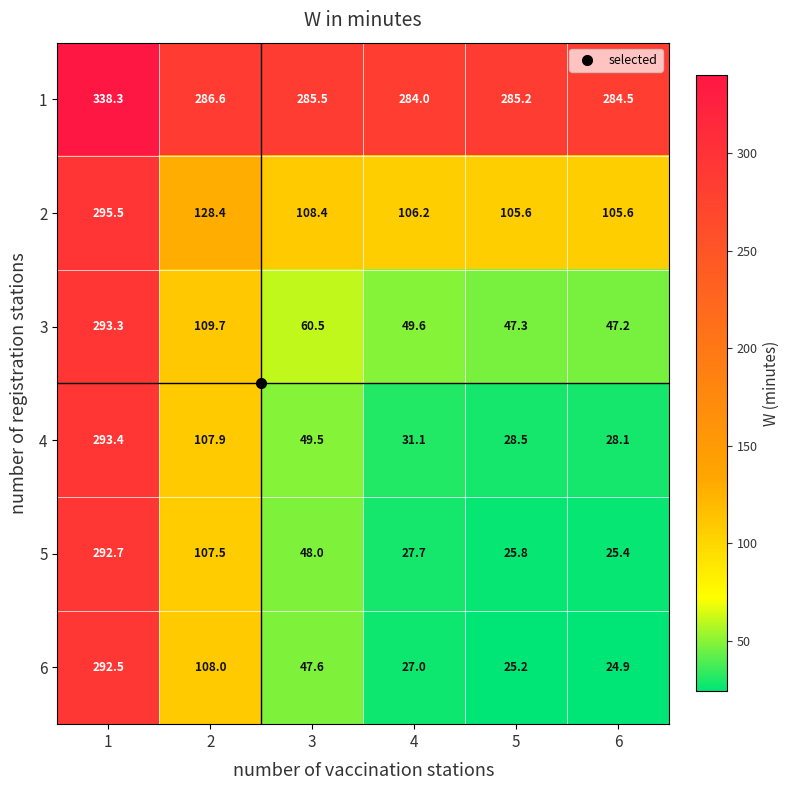

What is the difference between the highest and lowest values at 3?

237.9